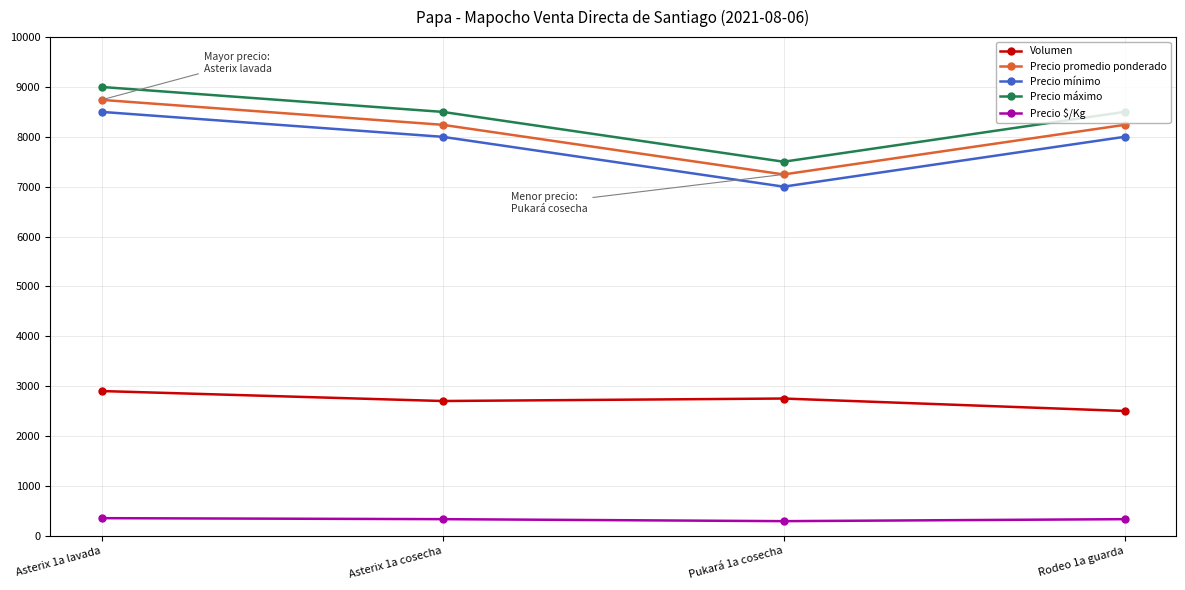

What is the label of the 2nd point from the left?

Asterix 1a cosecha